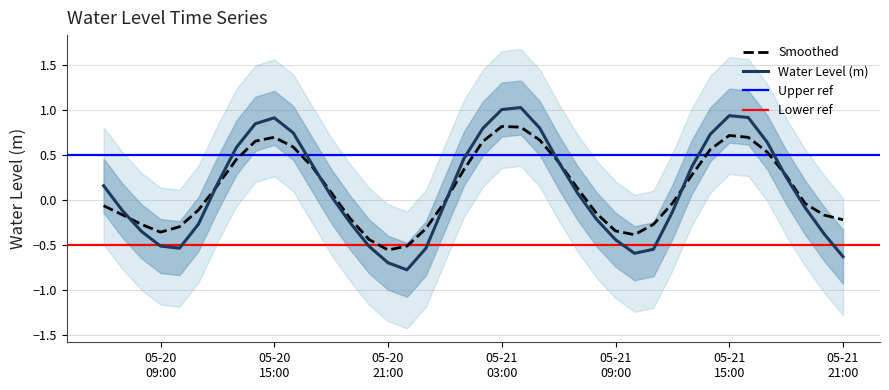

The chart shows a value of -0.0 at 2024-05-21 00:00:00. True or false?

False